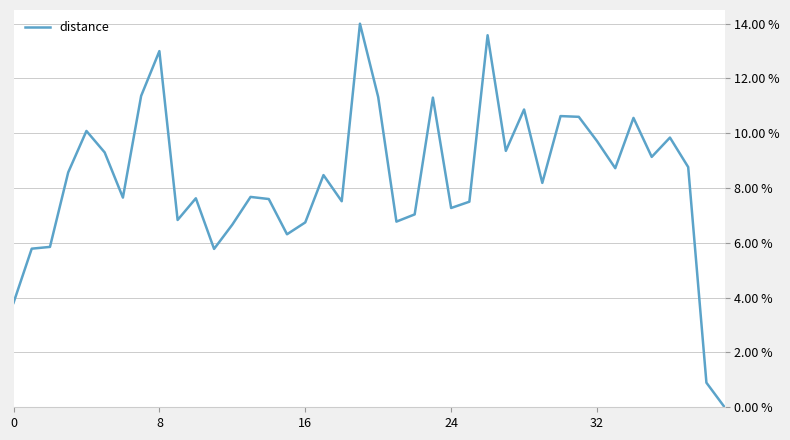

What is the difference between the maximum and minimum values?

14.0